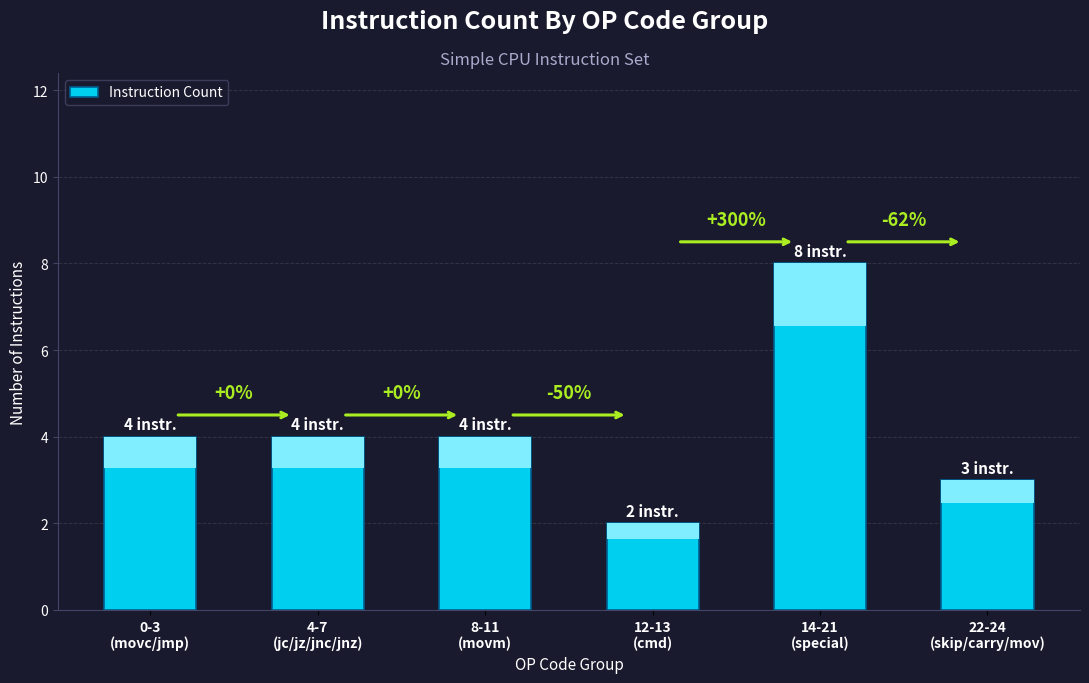

Where does the data first go above 4?

14-21
(special)